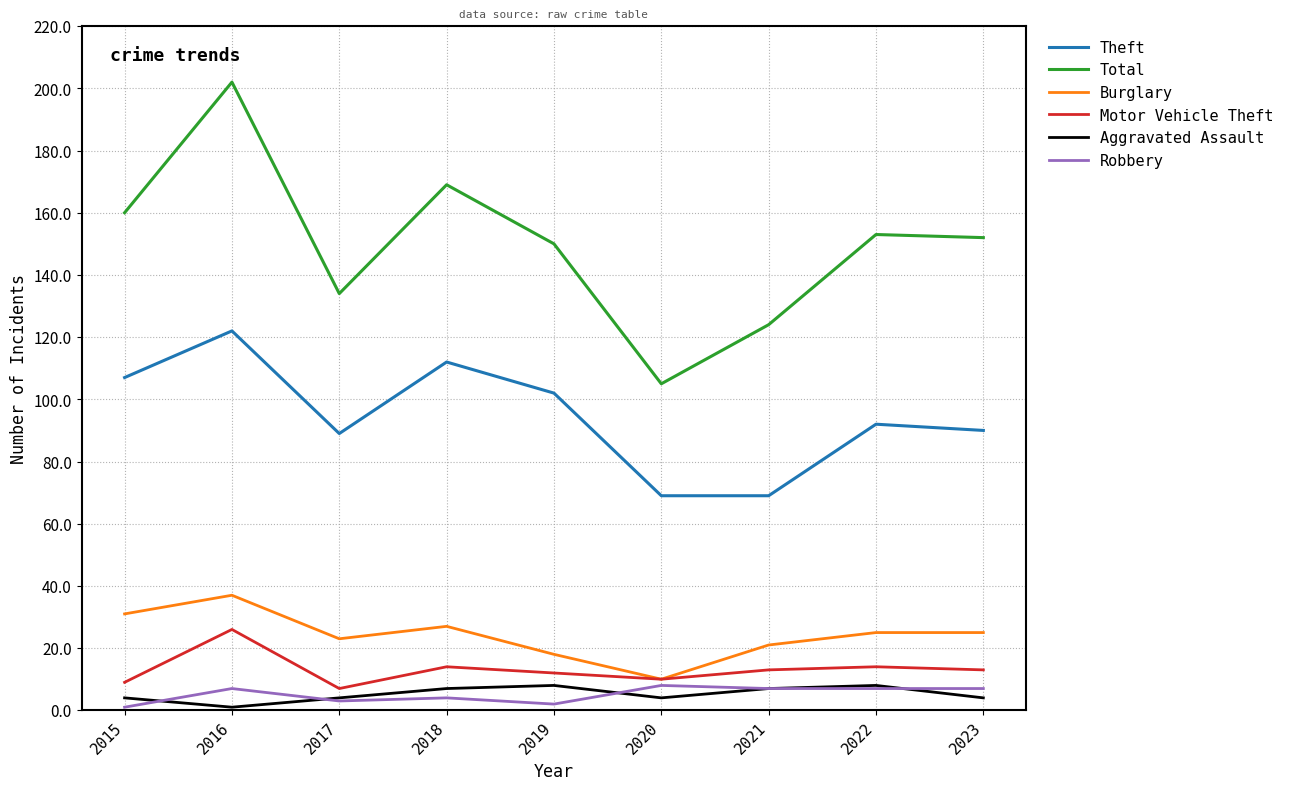

Reading right to left, list all the values displayed in this chart.

Theft: 2023=90	2022=92	2021=69	2020=69	2019=102	2018=112	2017=89	2016=122	2015=107
Total: 2023=152	2022=153	2021=124	2020=105	2019=150	2018=169	2017=134	2016=202	2015=160
Burglary: 2023=25	2022=25	2021=21	2020=10	2019=18	2018=27	2017=23	2016=37	2015=31
Motor Vehicle Theft: 2023=13	2022=14	2021=13	2020=10	2019=12	2018=14	2017=7	2016=26	2015=9
Aggravated Assault: 2023=4	2022=8	2021=7	2020=4	2019=8	2018=7	2017=4	2016=1	2015=4
Robbery: 2023=7	2022=7	2021=7	2020=8	2019=2	2018=4	2017=3	2016=7	2015=1